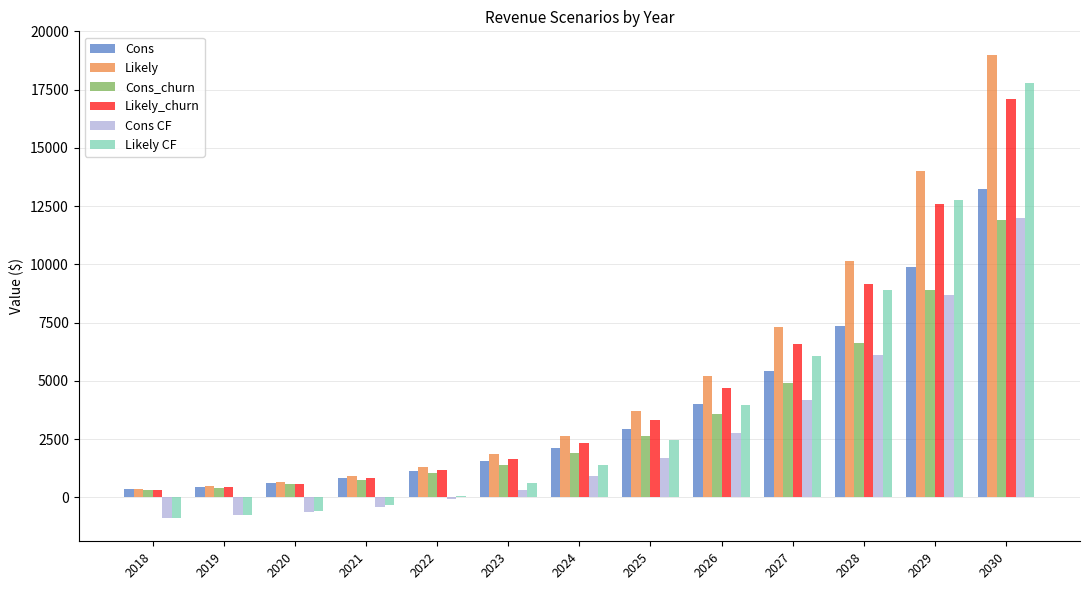

Reading left to right, extract all data points from this chart.

Cons: 2018=345.6	2019=460.8	2020=619.2	2021=838.8	2022=1144.8	2023=1566.0	2024=2138.4	2025=2926.8	2026=3992.4	2027=5432.4	2028=7358.4	2029=9903.6	2030=13219.2
Likely: 2018=345.6	2019=475.2	2020=658.8	2021=925.2	2022=1306.8	2023=1850.4	2024=2617.2	2025=3697.2	2026=5205.6	2027=7300.8	2028=10159.2	2029=13993.2	2030=19011.6
Cons_churn: 2018=309.6	2019=414.0	2020=554.4	2021=752.4	2022=1029.6	2023=1407.6	2024=1922.4	2025=2631.6	2026=3592.8	2027=4888.8	2028=6620.4	2029=8910.0	2030=11894.4
Likely_churn: 2018=309.6	2019=424.8	2020=590.4	2021=831.6	2022=1173.6	2023=1663.2	2024=2354.4	2025=3326.4	2026=4683.6	2027=6570.0	2028=9140.4	2029=12592.8	2030=17107.2
Cons CF: 2018=-890.8	2019=-775.6	2020=-617.2	2021=-397.6	2022=-91.6	2023=329.6	2024=902.0	2025=1690.4	2026=2756.0	2027=4196.0	2028=6122.0	2029=8667.2	2030=11982.8
Likely CF: 2018=-890.8	2019=-761.2	2020=-577.6	2021=-311.2	2022=70.4	2023=614.0	2024=1380.8	2025=2460.8	2026=3969.2	2027=6064.4	2028=8922.8	2029=12756.8	2030=17775.2